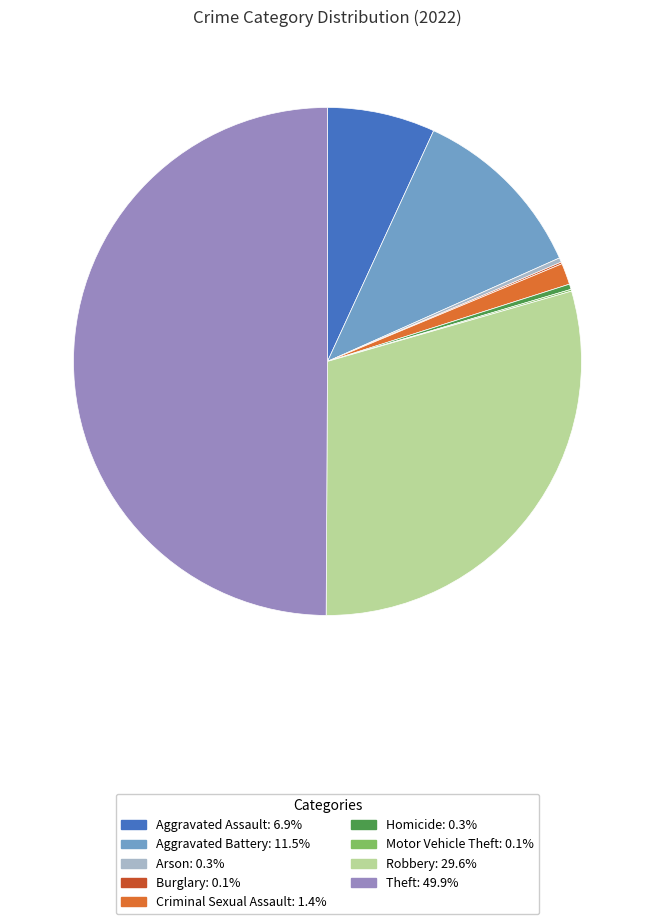

Do Aggravated Battery and Aggravated Assault together represent more than half of the pie?

No